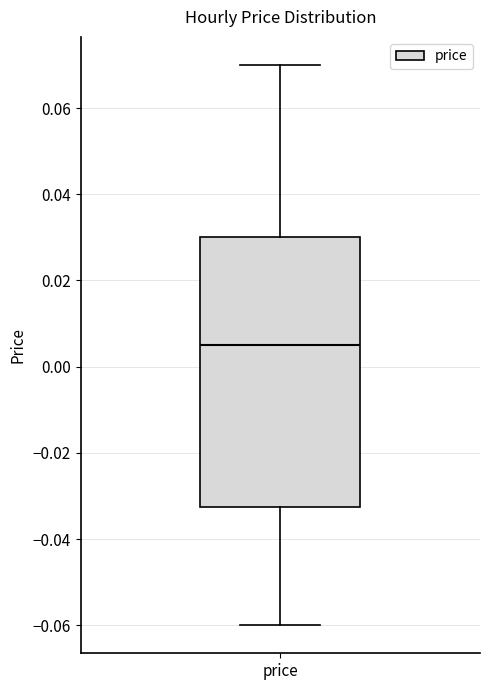

Read this box plot against the y-axis: the position of the median line, the range covered by the box, and the ends of both whiskers. The values are not printed on the chart, so give them approximately, as read against the axis.

median 0.006, box -0.032 to 0.030, whiskers -0.060 to 0.070